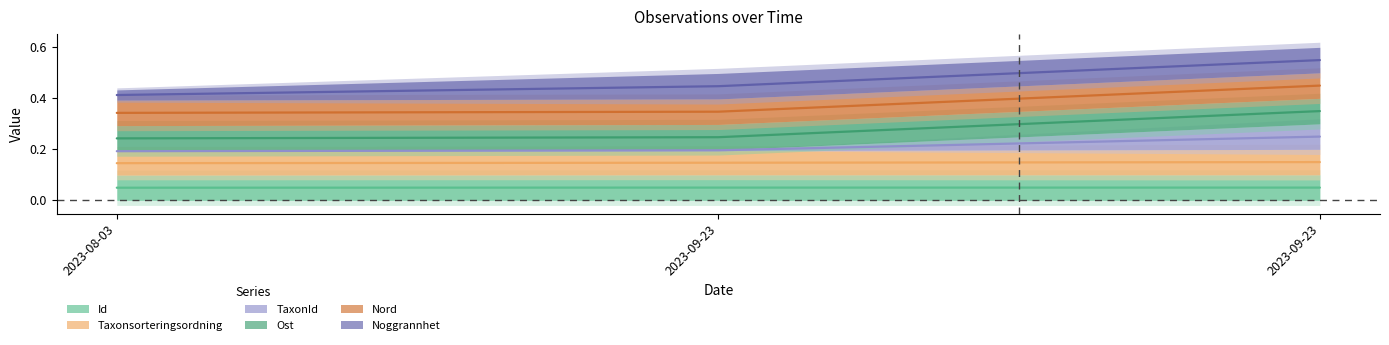

True or false: Id has a value of 0.1 at 2023-08-03.

False